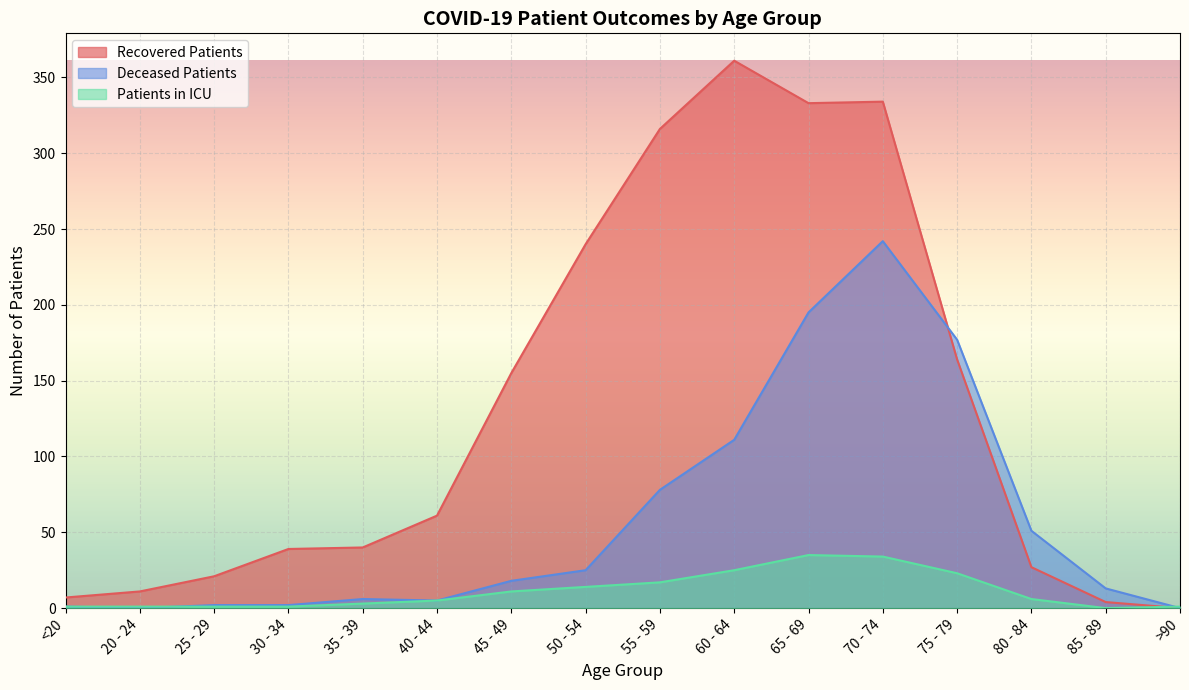

Rank the series at 50 - 54 from highest to lowest value.

Recovered Patients, Deceased Patients, Patients in ICU